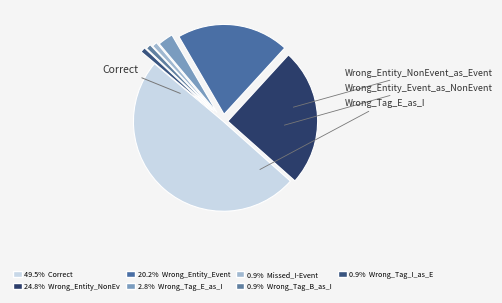

How many slices are in this pie chart?

7